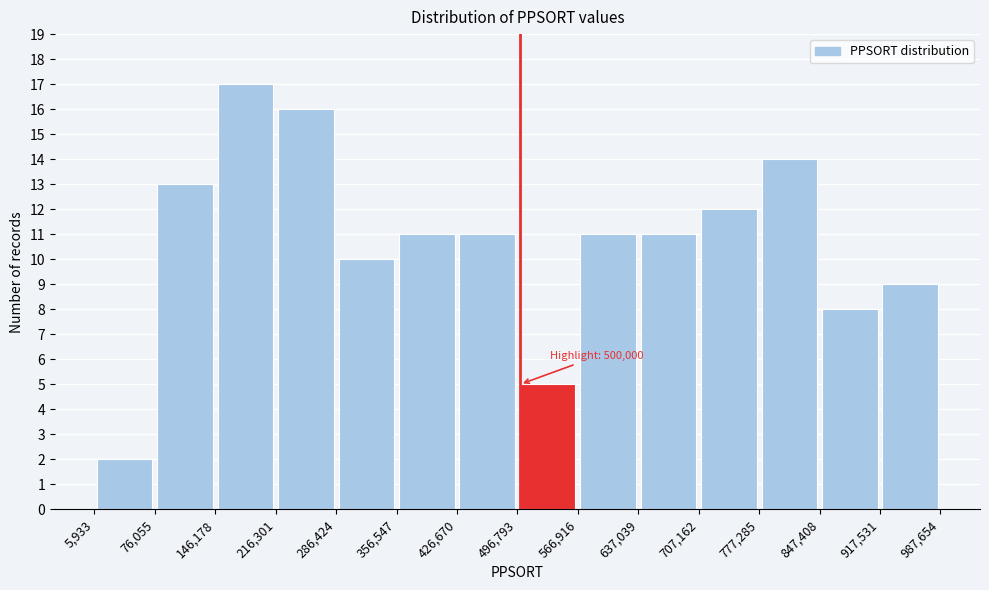

Which range on the x-axis has the tallest bar?

146,178 to 216,301